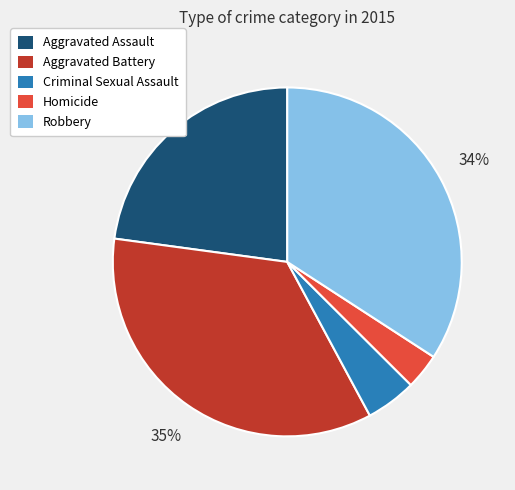

What is the largest slice in the pie chart?

Aggravated Battery